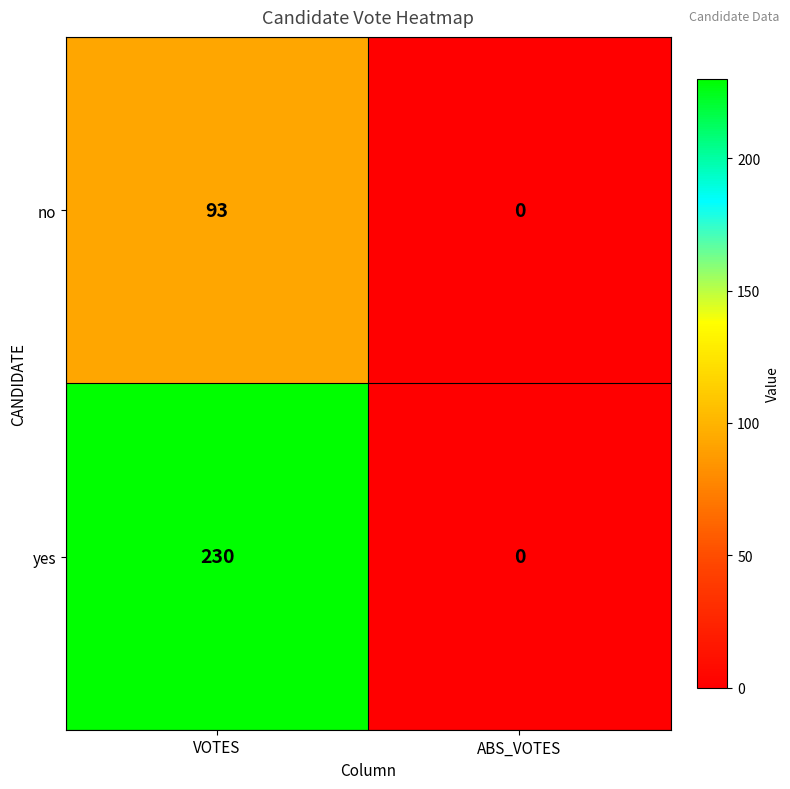

Reading right to left, what are all the values shown in this chart?

no: ABS_VOTES=0	VOTES=93
yes: ABS_VOTES=0	VOTES=230